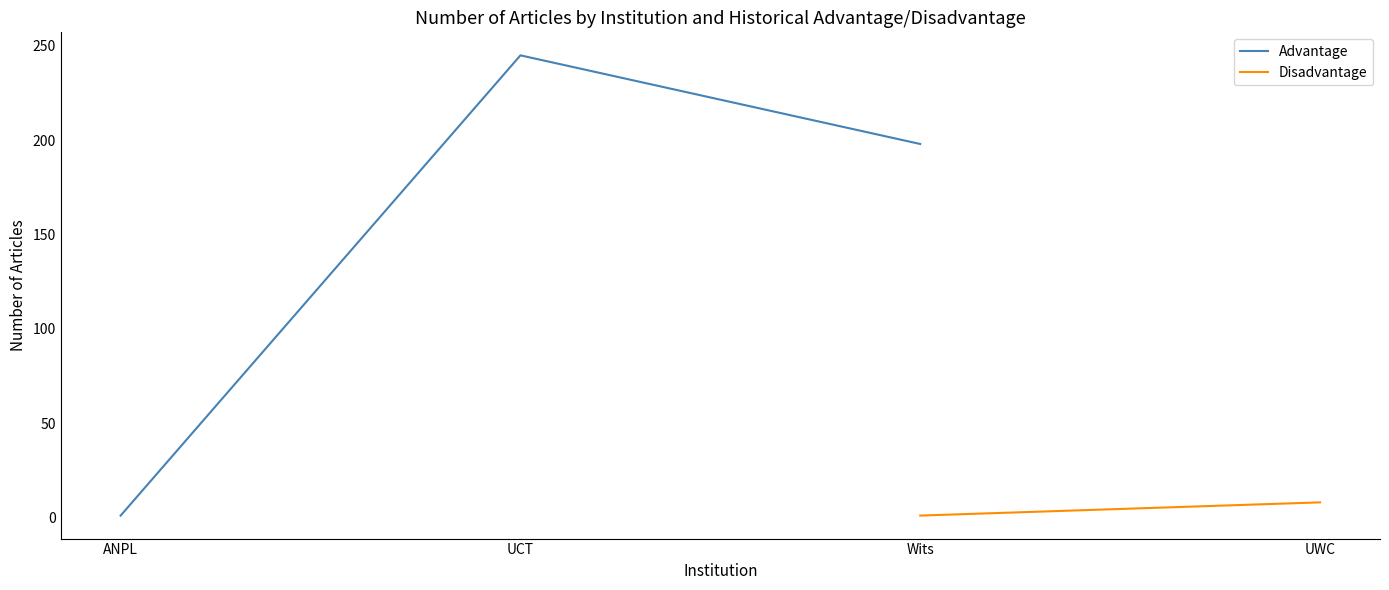

List the labels in order of value, largest first.

UCT, Wits, ANPL